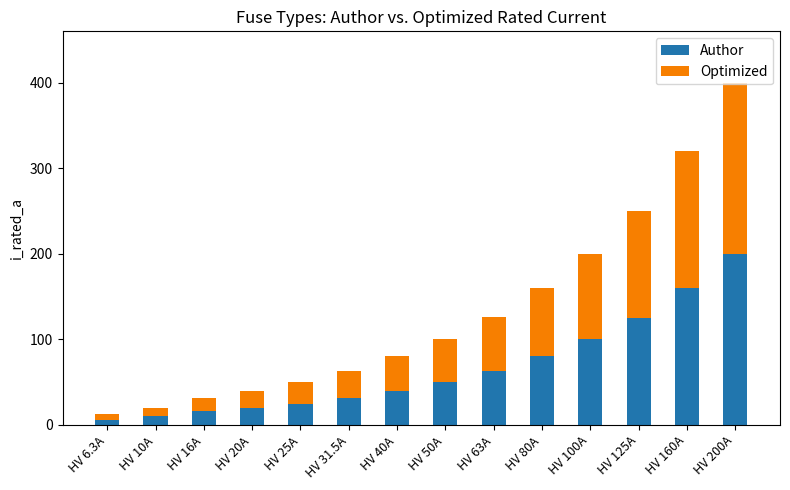

What is the total value across all series at HV 50A?

100.0